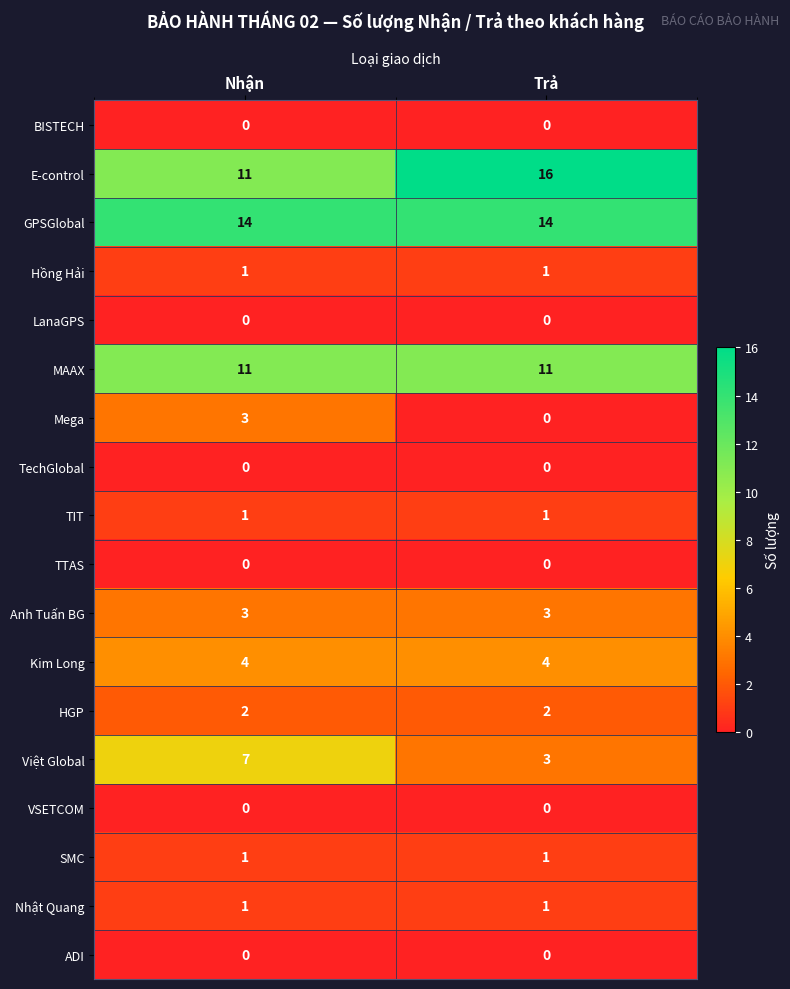

At which category is the sum across all series the highest?

Nhận